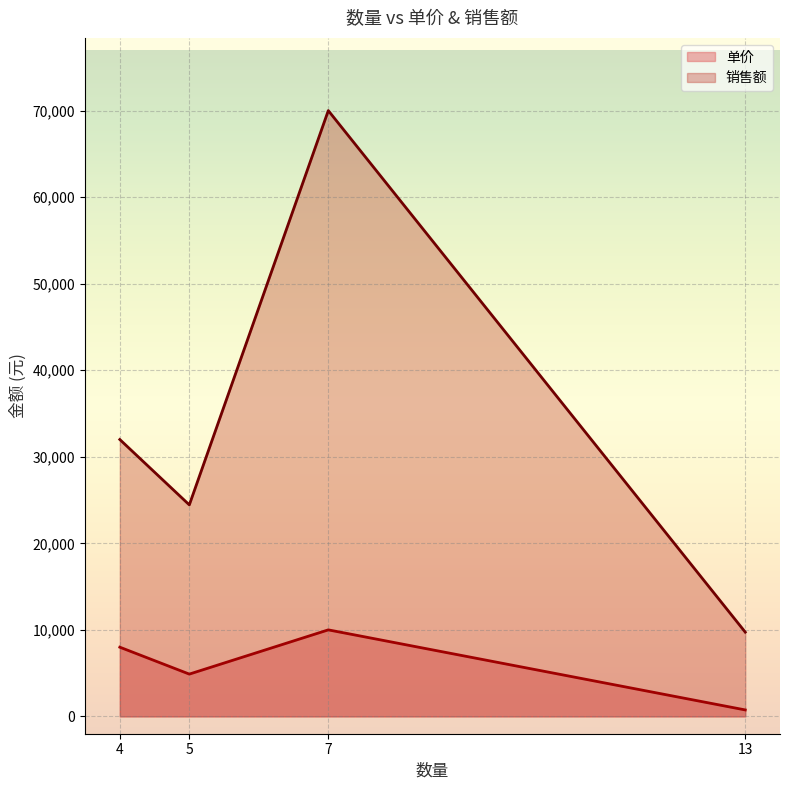

What are all the series names shown in the legend?

单价, 销售额